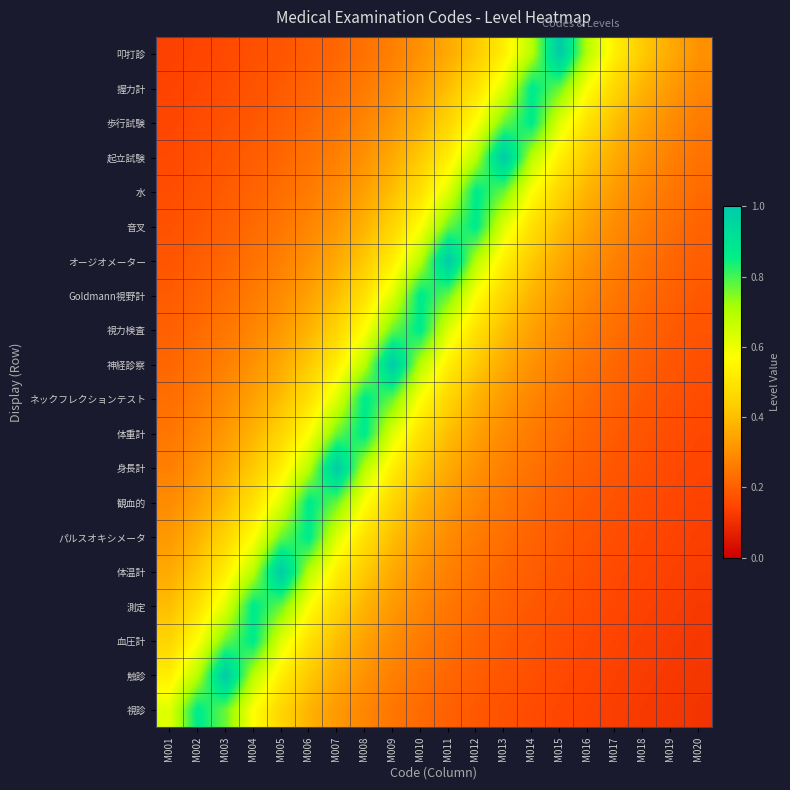

Reading left to right, transcribe all the data shown in this chart.

視診: M001=0.6	M002=0.9	M003=0.8	M004=0.6	M005=0.5	M006=0.4	M007=0.3	M008=0.3	M009=0.2	M010=0.2	M011=0.2	M012=0.2	M013=0.2	M014=0.2	M015=0.1	M016=0.1	M017=0.1	M018=0.1	M019=0.1	M020=0.1
触診: M001=0.5	M002=0.7	M003=1.0	M004=0.7	M005=0.5	M006=0.4	M007=0.4	M008=0.3	M009=0.3	M010=0.2	M011=0.2	M012=0.2	M013=0.2	M014=0.2	M015=0.2	M016=0.1	M017=0.1	M018=0.1	M019=0.1	M020=0.1
血圧計: M001=0.5	M002=0.6	M003=0.8	M004=0.9	M005=0.6	M006=0.5	M007=0.4	M008=0.3	M009=0.3	M010=0.3	M011=0.2	M012=0.2	M013=0.2	M014=0.2	M015=0.2	M016=0.2	M017=0.1	M018=0.1	M019=0.1	M020=0.1
測定: M001=0.4	M002=0.5	M003=0.6	M004=0.9	M005=0.8	M006=0.6	M007=0.5	M008=0.4	M009=0.3	M010=0.3	M011=0.2	M012=0.2	M013=0.2	M014=0.2	M015=0.2	M016=0.2	M017=0.1	M018=0.1	M019=0.1	M020=0.1
体温計: M001=0.4	M002=0.4	M003=0.5	M004=0.7	M005=1.0	M006=0.7	M007=0.5	M008=0.4	M009=0.4	M010=0.3	M011=0.3	M012=0.2	M013=0.2	M014=0.2	M015=0.2	M016=0.2	M017=0.2	M018=0.1	M019=0.1	M020=0.1
パルスオキシメータ: M001=0.3	M002=0.4	M003=0.5	M004=0.6	M005=0.8	M006=0.9	M007=0.6	M008=0.5	M009=0.4	M010=0.3	M011=0.3	M012=0.3	M013=0.2	M014=0.2	M015=0.2	M016=0.2	M017=0.2	M018=0.2	M019=0.1	M020=0.1
観血的: M001=0.3	M002=0.3	M003=0.4	M004=0.5	M005=0.6	M006=0.9	M007=0.8	M008=0.6	M009=0.5	M010=0.4	M011=0.3	M012=0.3	M013=0.2	M014=0.2	M015=0.2	M016=0.2	M017=0.2	M018=0.2	M019=0.1	M020=0.1
身長計: M001=0.3	M002=0.3	M003=0.4	M004=0.4	M005=0.5	M006=0.7	M007=1.0	M008=0.7	M009=0.5	M010=0.4	M011=0.4	M012=0.3	M013=0.3	M014=0.2	M015=0.2	M016=0.2	M017=0.2	M018=0.2	M019=0.2	M020=0.1
体重計: M001=0.2	M002=0.3	M003=0.3	M004=0.4	M005=0.5	M006=0.6	M007=0.8	M008=0.9	M009=0.6	M010=0.5	M011=0.4	M012=0.3	M013=0.3	M014=0.3	M015=0.2	M016=0.2	M017=0.2	M018=0.2	M019=0.2	M020=0.2
ネックフレクションテスト: M001=0.2	M002=0.3	M003=0.3	M004=0.3	M005=0.4	M006=0.5	M007=0.6	M008=0.9	M009=0.8	M010=0.6	M011=0.5	M012=0.4	M013=0.3	M014=0.3	M015=0.2	M016=0.2	M017=0.2	M018=0.2	M019=0.2	M020=0.2
神経診察: M001=0.2	M002=0.2	M003=0.3	M004=0.3	M005=0.4	M006=0.4	M007=0.5	M008=0.7	M009=1.0	M010=0.7	M011=0.5	M012=0.4	M013=0.4	M014=0.3	M015=0.3	M016=0.2	M017=0.2	M018=0.2	M019=0.2	M020=0.2
視力検査: M001=0.2	M002=0.2	M003=0.2	M004=0.3	M005=0.3	M006=0.4	M007=0.5	M008=0.6	M009=0.8	M010=0.9	M011=0.6	M012=0.5	M013=0.4	M014=0.3	M015=0.3	M016=0.3	M017=0.2	M018=0.2	M019=0.2	M020=0.2
Goldmann視野計: M001=0.2	M002=0.2	M003=0.2	M004=0.3	M005=0.3	M006=0.3	M007=0.4	M008=0.5	M009=0.6	M010=0.9	M011=0.8	M012=0.6	M013=0.5	M014=0.4	M015=0.3	M016=0.3	M017=0.2	M018=0.2	M019=0.2	M020=0.2
オージオメーター: M001=0.2	M002=0.2	M003=0.2	M004=0.2	M005=0.3	M006=0.3	M007=0.4	M008=0.4	M009=0.5	M010=0.7	M011=1.0	M012=0.7	M013=0.5	M014=0.4	M015=0.4	M016=0.3	M017=0.3	M018=0.2	M019=0.2	M020=0.2
音叉: M001=0.2	M002=0.2	M003=0.2	M004=0.2	M005=0.2	M006=0.3	M007=0.3	M008=0.4	M009=0.5	M010=0.6	M011=0.8	M012=0.9	M013=0.6	M014=0.5	M015=0.4	M016=0.3	M017=0.3	M018=0.3	M019=0.2	M020=0.2
水: M001=0.2	M002=0.2	M003=0.2	M004=0.2	M005=0.2	M006=0.3	M007=0.3	M008=0.3	M009=0.4	M010=0.5	M011=0.6	M012=0.9	M013=0.8	M014=0.6	M015=0.5	M016=0.4	M017=0.3	M018=0.3	M019=0.2	M020=0.2
起立試験: M001=0.2	M002=0.2	M003=0.2	M004=0.2	M005=0.2	M006=0.2	M007=0.3	M008=0.3	M009=0.4	M010=0.4	M011=0.5	M012=0.7	M013=1.0	M014=0.7	M015=0.5	M016=0.4	M017=0.4	M018=0.3	M019=0.3	M020=0.2
歩行試験: M001=0.1	M002=0.2	M003=0.2	M004=0.2	M005=0.2	M006=0.2	M007=0.2	M008=0.3	M009=0.3	M010=0.4	M011=0.5	M012=0.6	M013=0.8	M014=0.9	M015=0.6	M016=0.5	M017=0.4	M018=0.3	M019=0.3	M020=0.3
握力計: M001=0.1	M002=0.2	M003=0.2	M004=0.2	M005=0.2	M006=0.2	M007=0.2	M008=0.3	M009=0.3	M010=0.3	M011=0.4	M012=0.5	M013=0.6	M014=0.9	M015=0.8	M016=0.6	M017=0.5	M018=0.4	M019=0.3	M020=0.3
叩打診: M001=0.1	M002=0.1	M003=0.2	M004=0.2	M005=0.2	M006=0.2	M007=0.2	M008=0.2	M009=0.3	M010=0.3	M011=0.4	M012=0.4	M013=0.5	M014=0.7	M015=1.0	M016=0.7	M017=0.5	M018=0.4	M019=0.4	M020=0.3